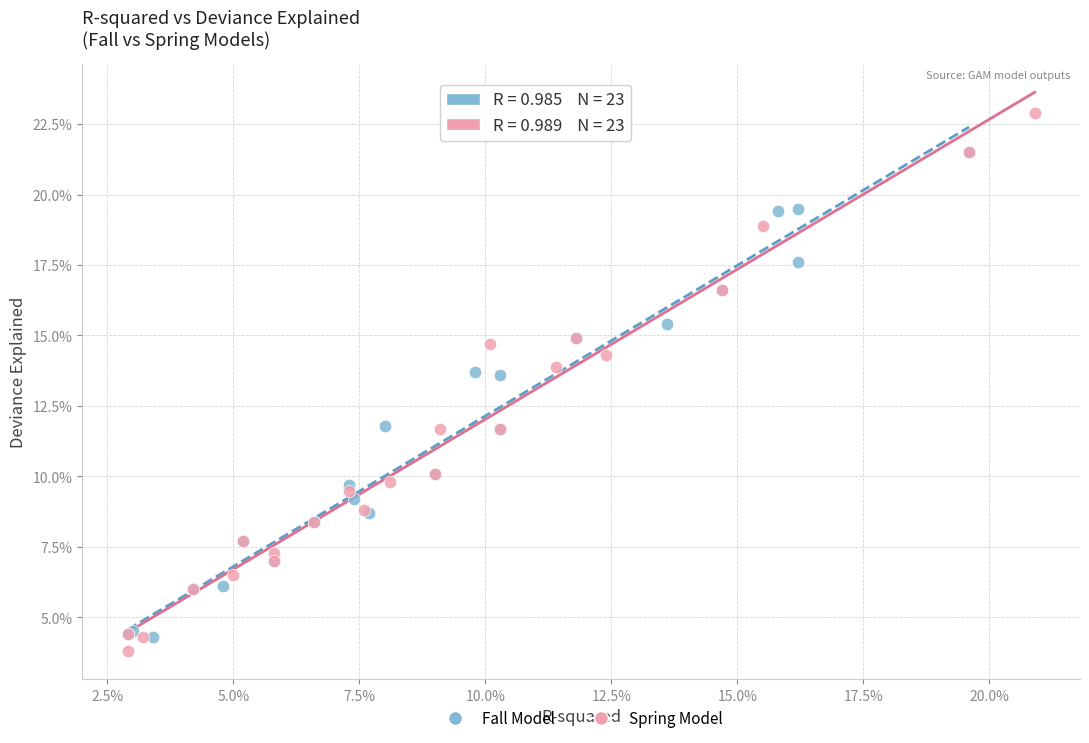

Which series has the widest spread of Y values?

Spring Model